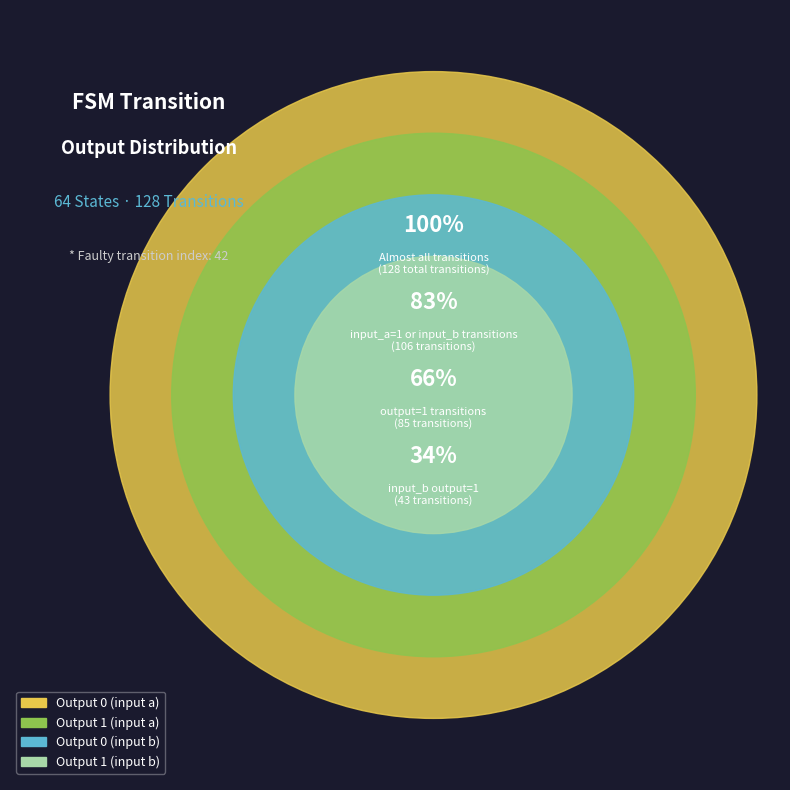

Combined, do Output 0 (input b) and Output 1 (input b) account for over 50%?

No